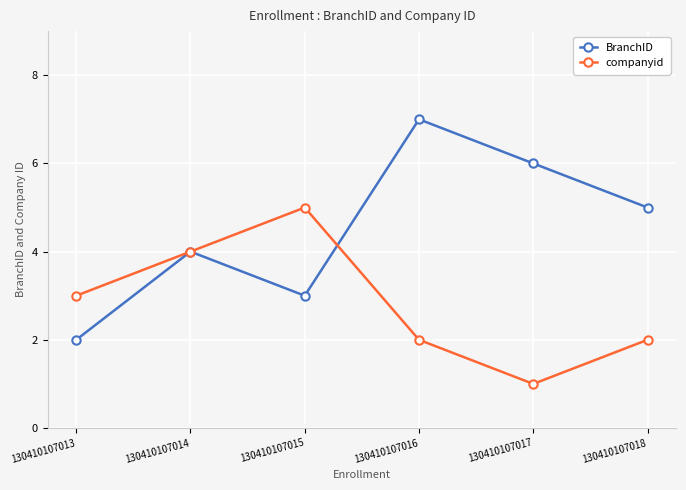

What is the difference between the BranchID values at 130410107016 and 130410107015?

4